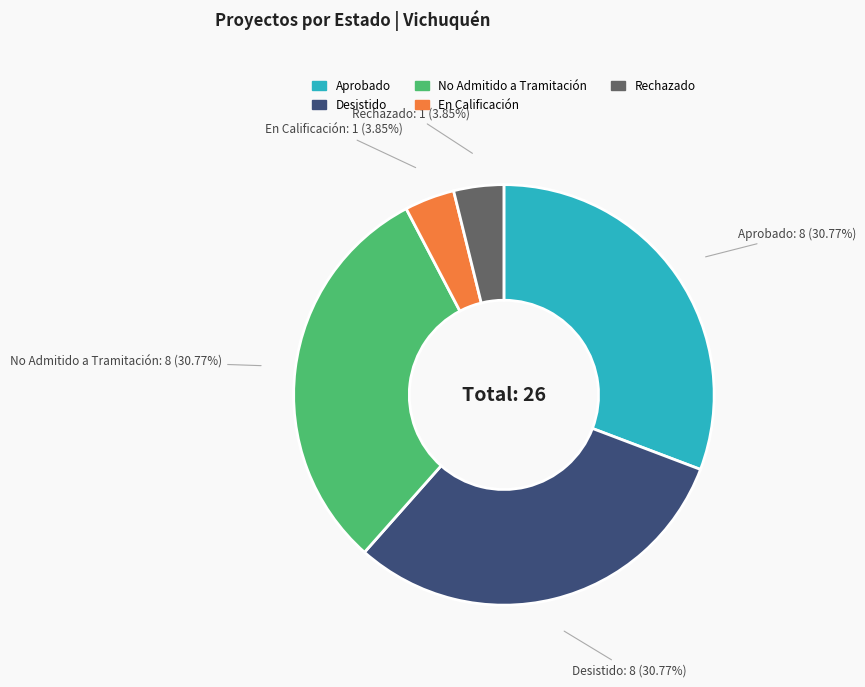

Between En Calificación and Aprobado, which is larger?

Aprobado